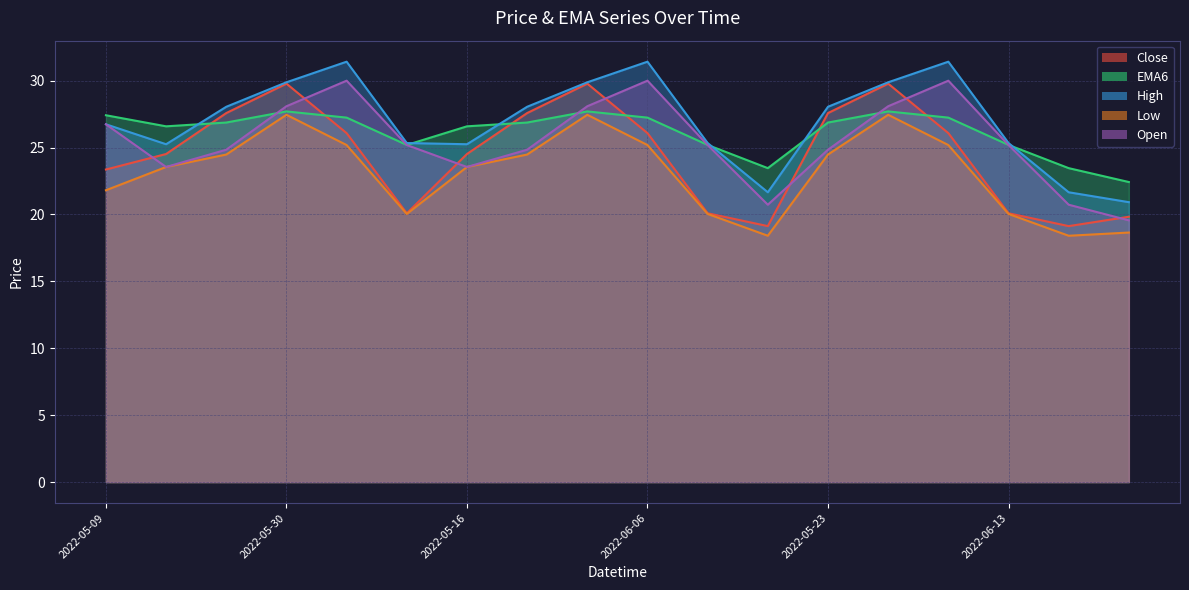

At which category is the sum across all series the highest?

2022-05-30